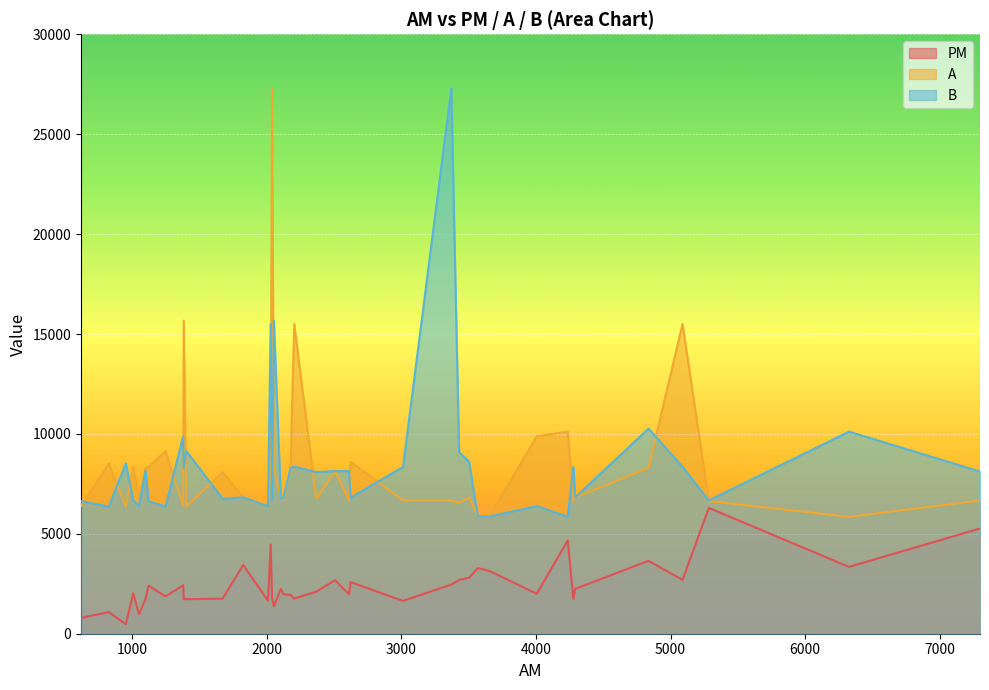

Count the number of data series in this chart.

3